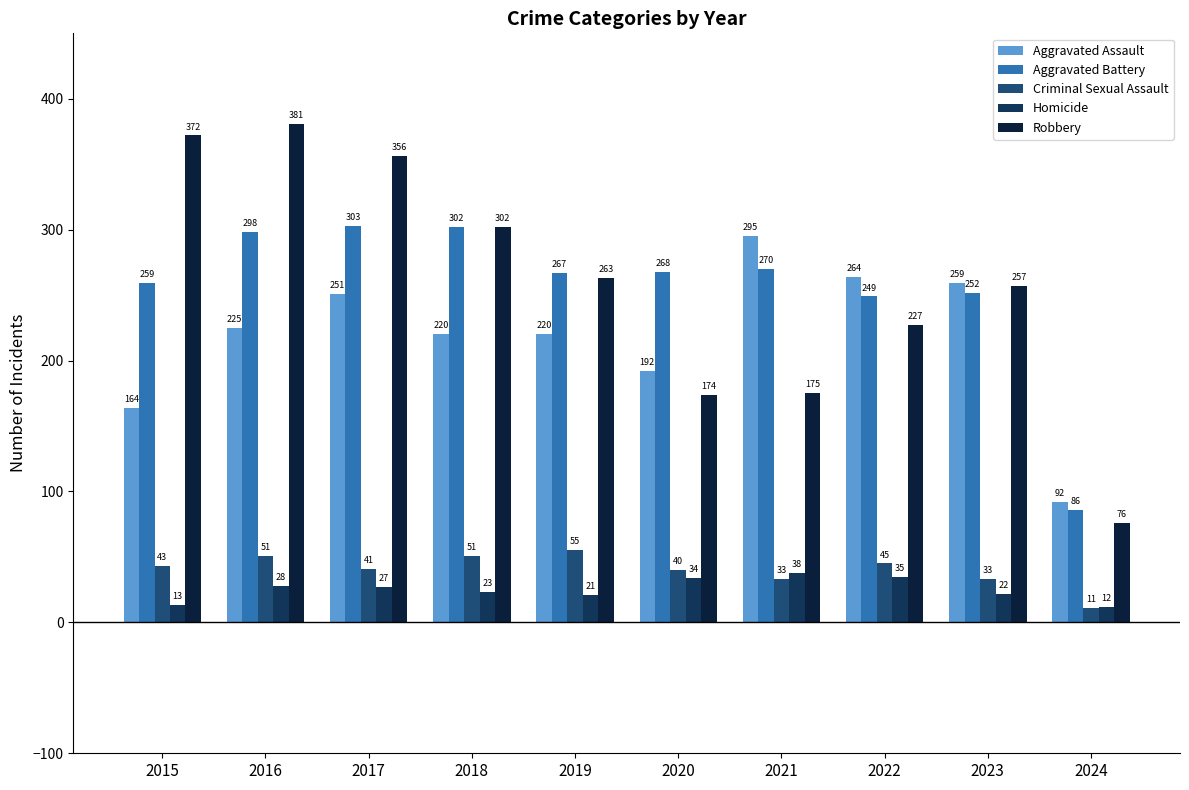

What is the total value across all series at 2016?

983